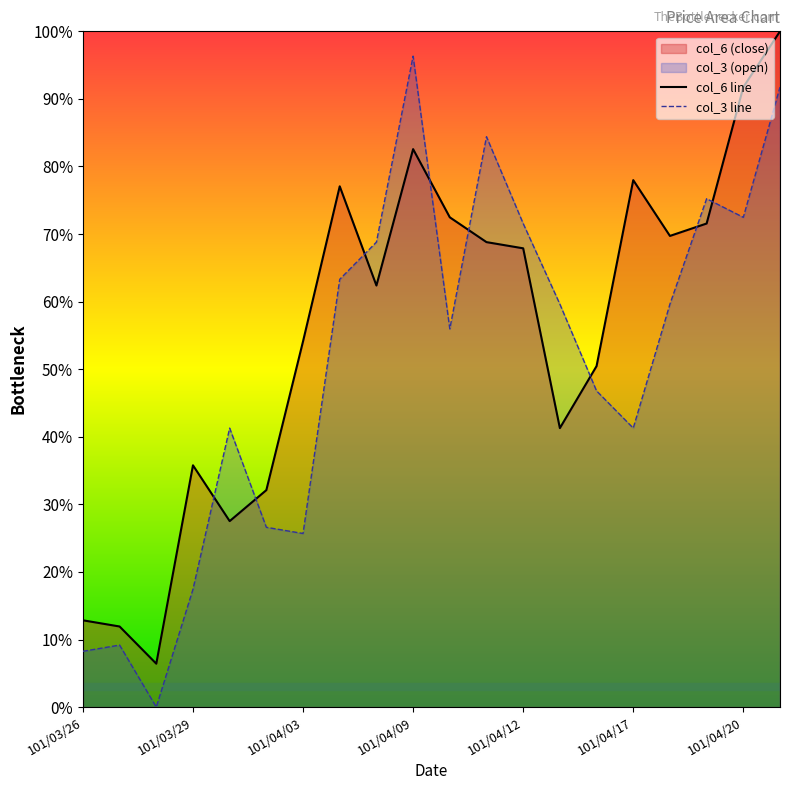

Is it true that col_3 equals 0.4 at 101/04/05?

False